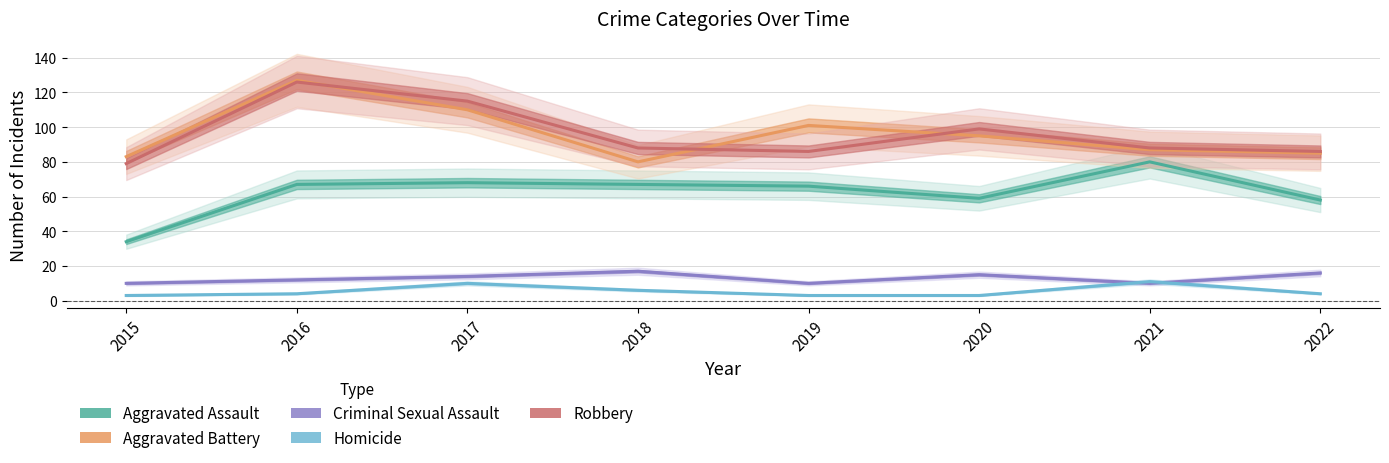

Between 2018 and 2022, which is larger?

2018